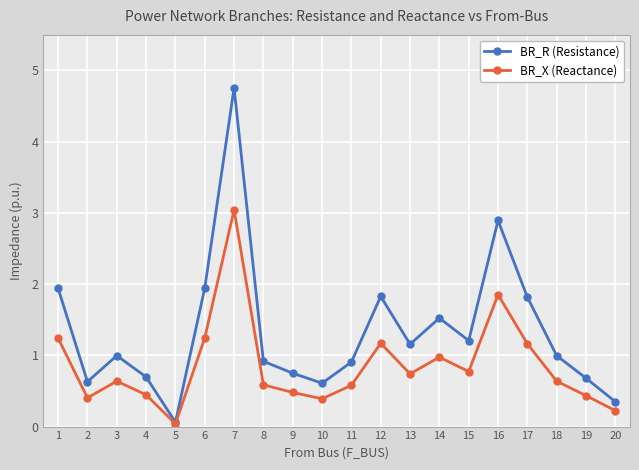

How many interior local valleys does the BR_X (Reactance) series have?

5